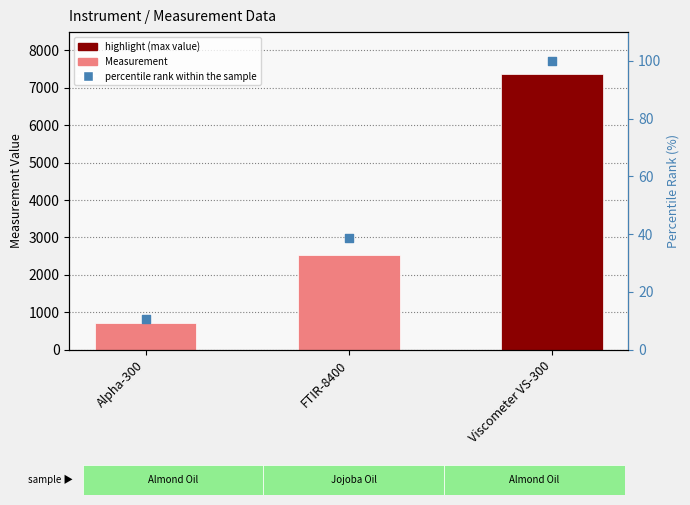

Is the value of Measurement at Viscometer VS-300 greater than the value of percentile rank within the sample at FTIR-8400?

Yes